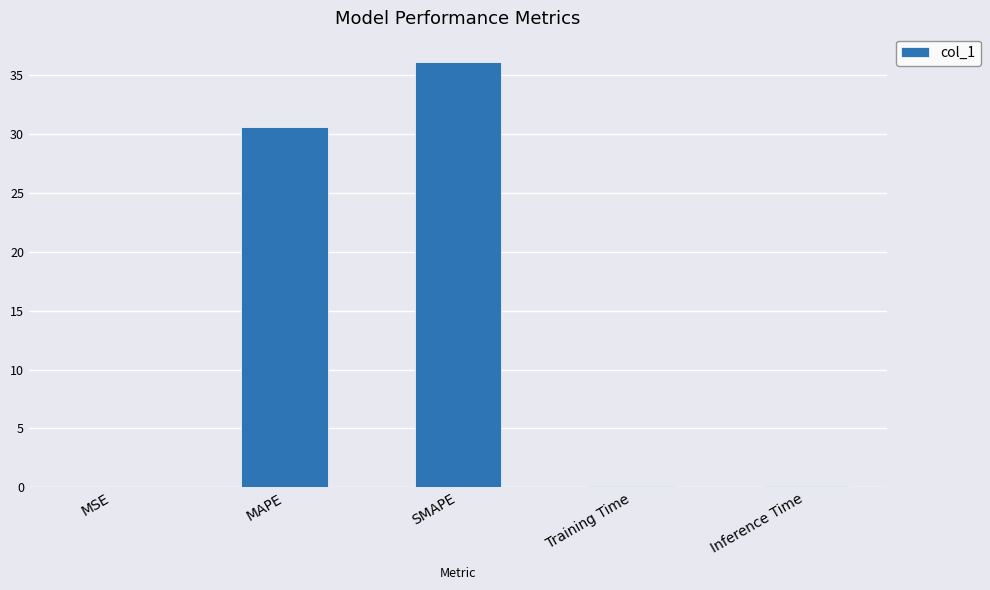

The value at MSE is 0.0. True or false?

True